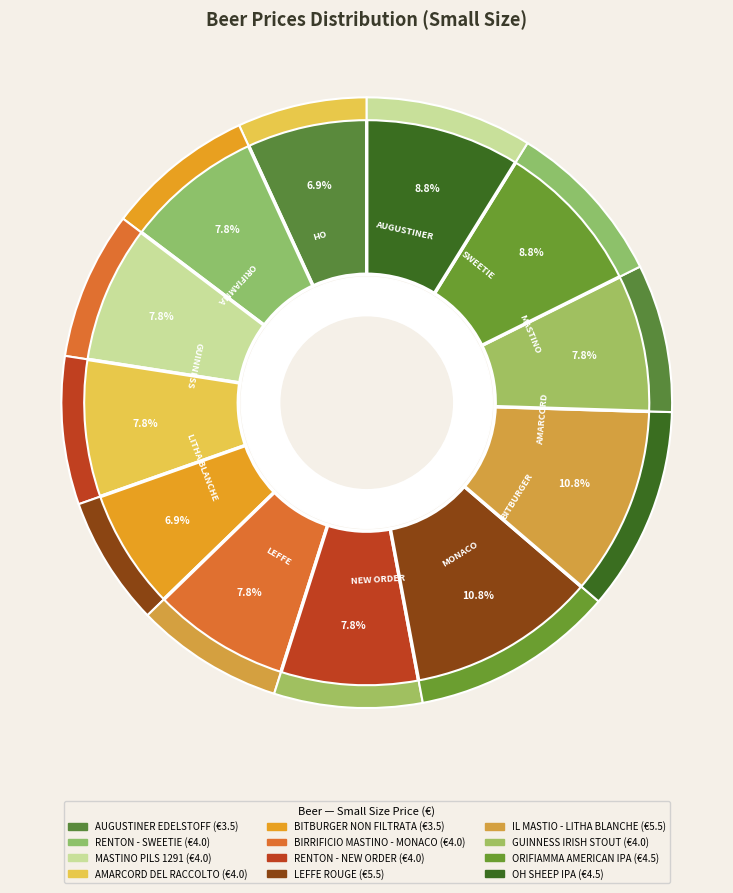

To the nearest percent, what is the difference between the largest and smallest slice percentages?

4%